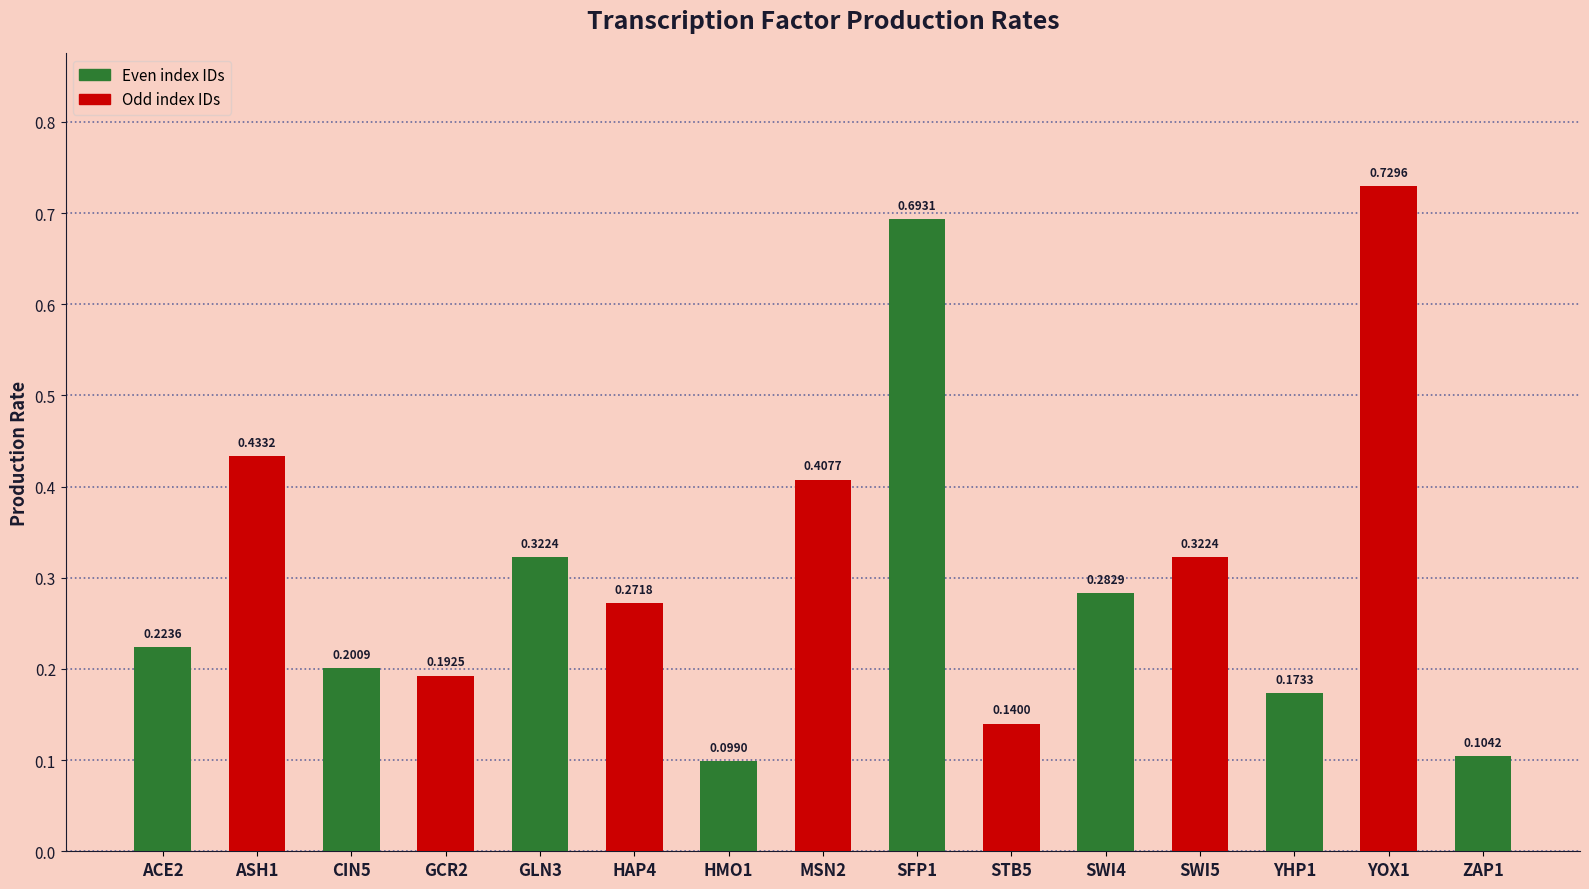

Read the value at YOX1.

0.7